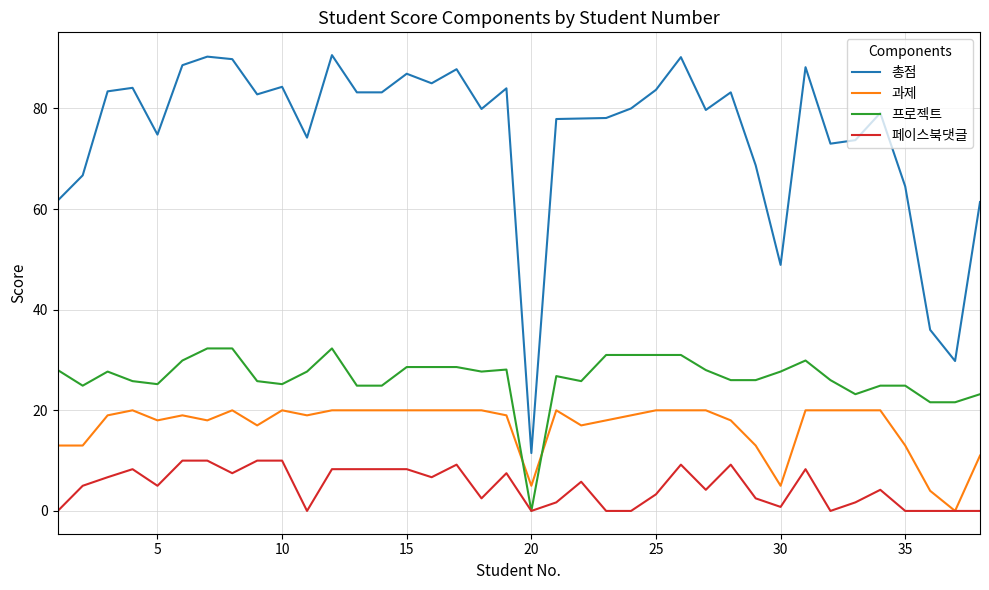

True or false: 총점 and 페이스북댓글 cross at least once.

False